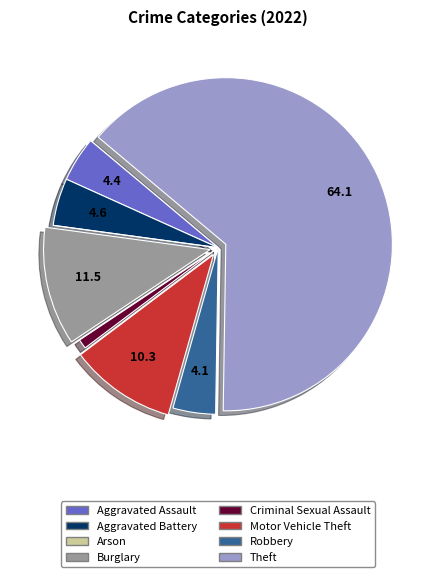

Between Criminal Sexual Assault and Burglary, which is larger?

Burglary